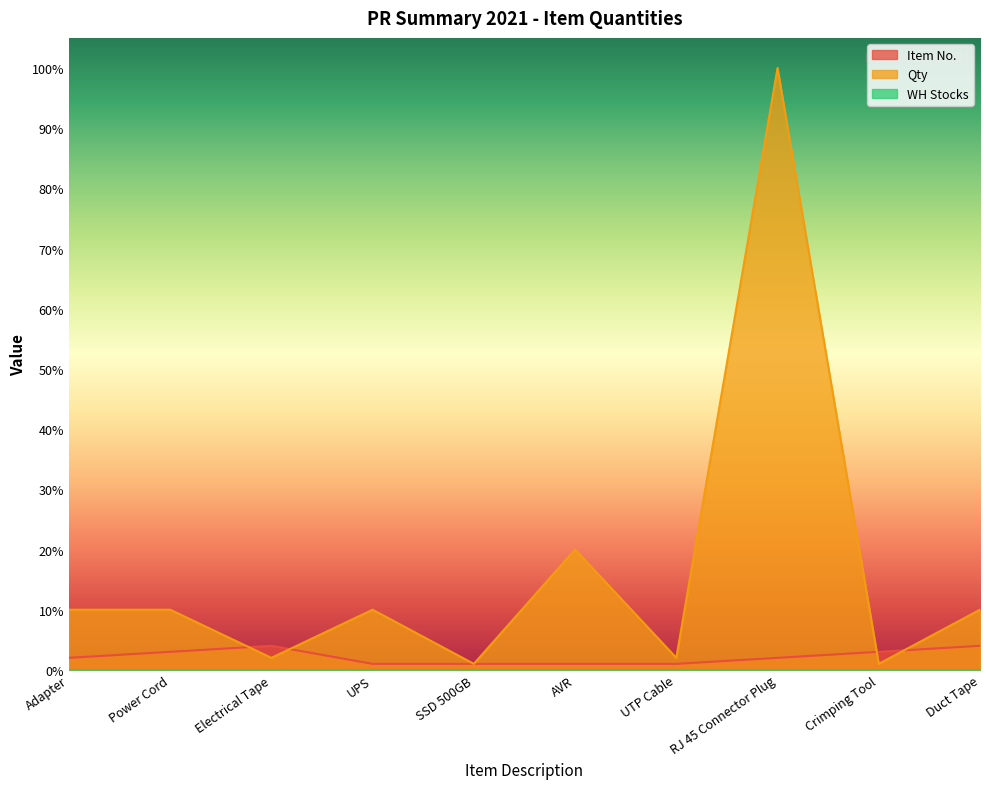

Reading left to right, extract all data points from this chart.

Item No.: Adapter=2	Power Cord=3	Electrical Tape=4	UPS=1	SSD 500GB=1	AVR=1	UTP Cable=1	RJ 45 Connector Plug=2	Crimping Tool=3	Duct Tape=4
Qty: Adapter=10	Power Cord=10	Electrical Tape=2	UPS=10	SSD 500GB=1	AVR=20	UTP Cable=2	RJ 45 Connector Plug=100	Crimping Tool=1	Duct Tape=10